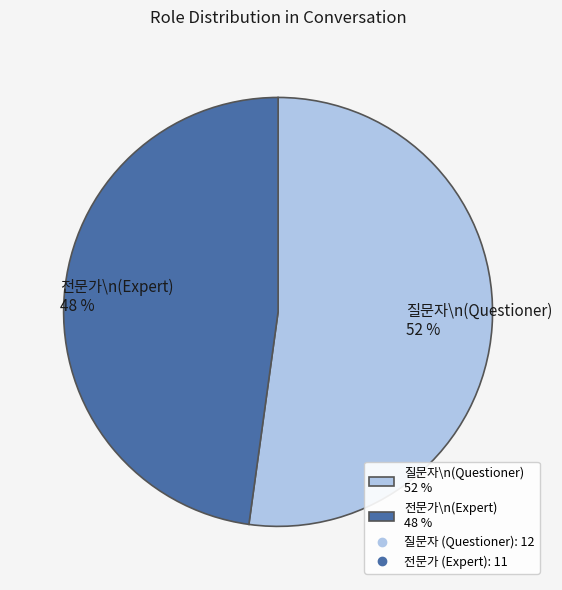

Is there a majority slice in this chart?

Yes